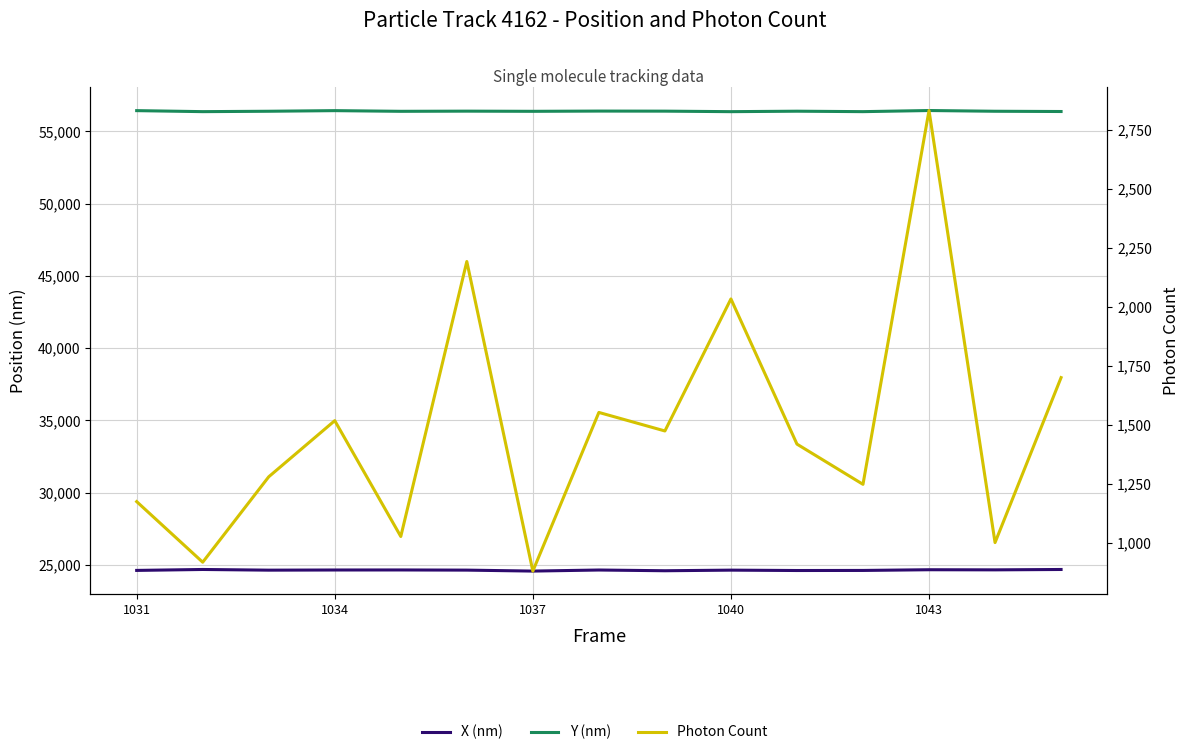

List the series in order of their overall mean, lowest first.

Photon Count, X (nm), Y (nm)